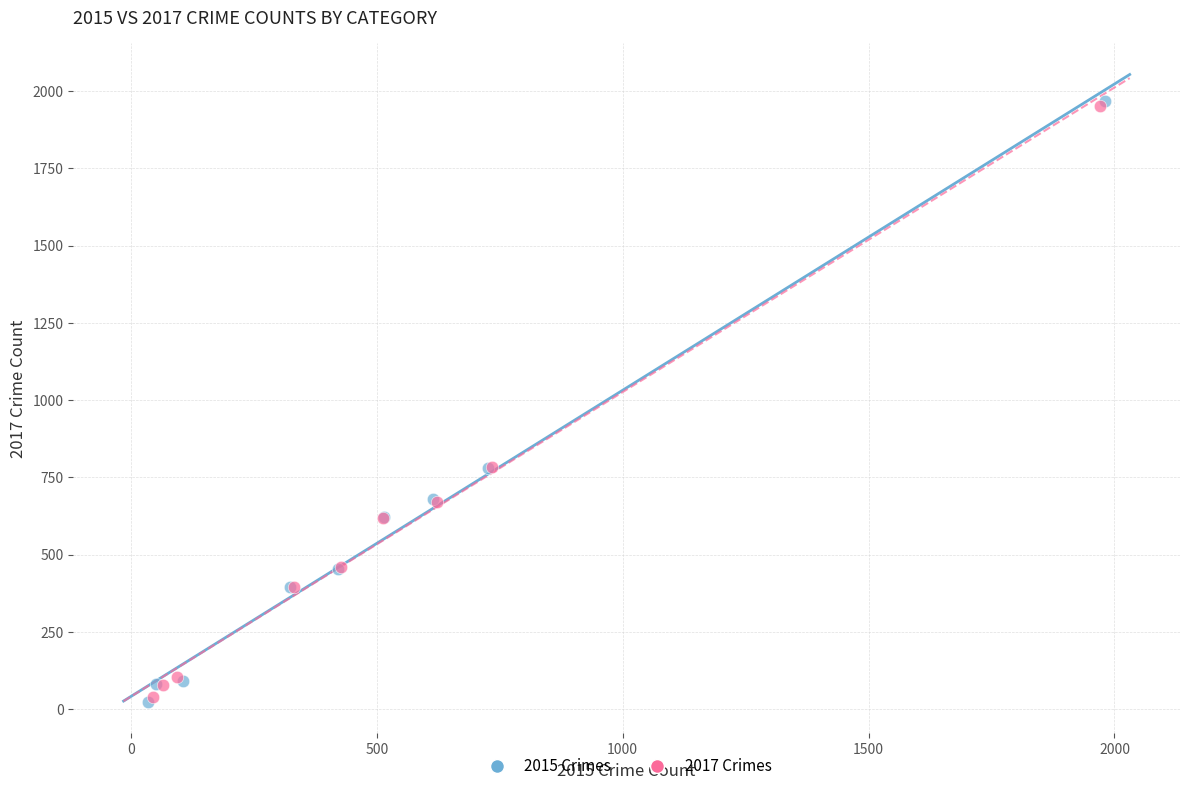

Which series has the widest spread of Y values?

2015 Crimes